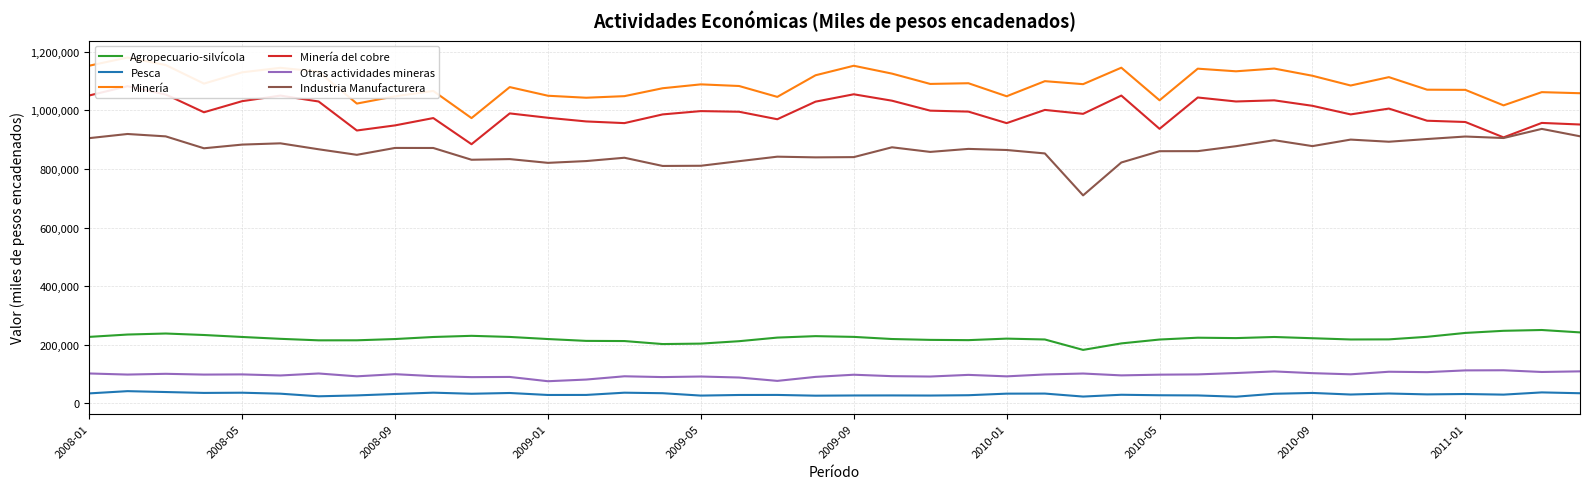

True or false: Minería and Minería del cobre intersect in this chart.

False